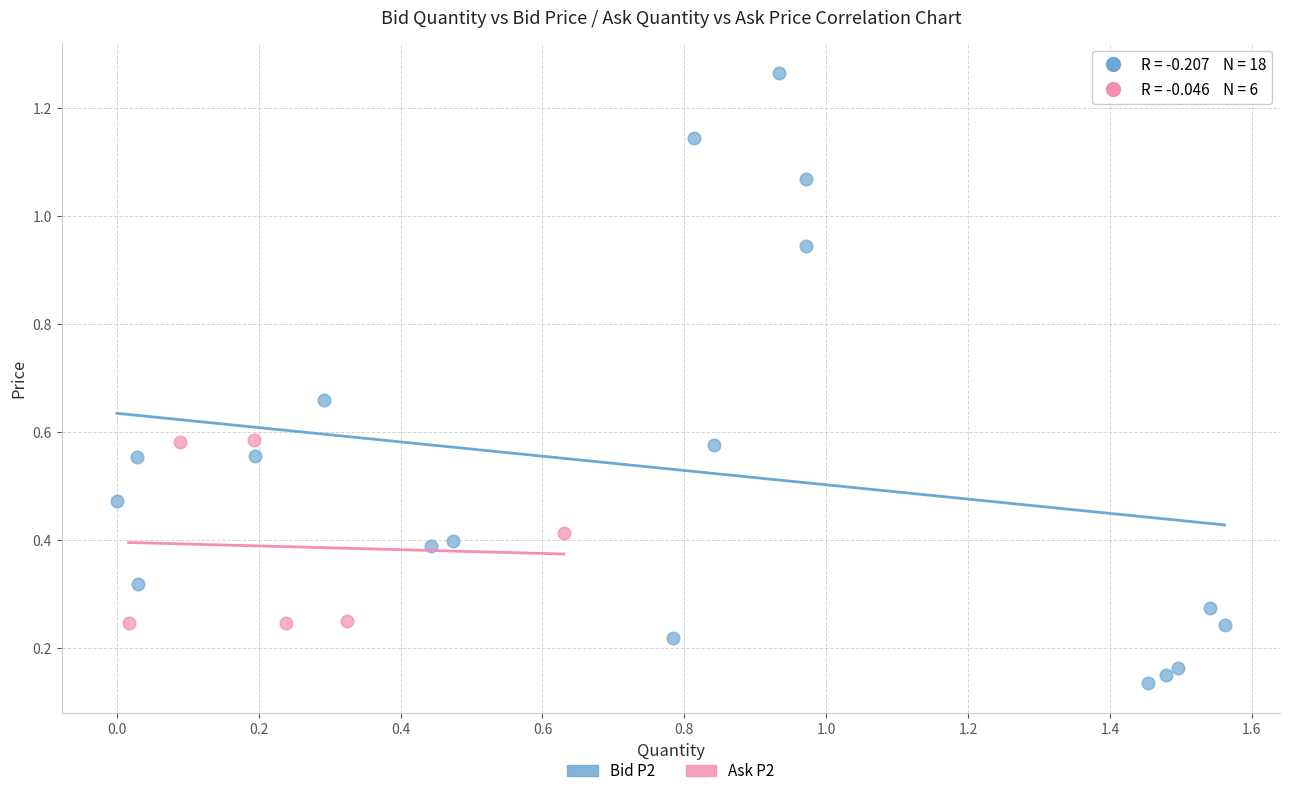

Which series has the widest spread of Y values?

Bid P2